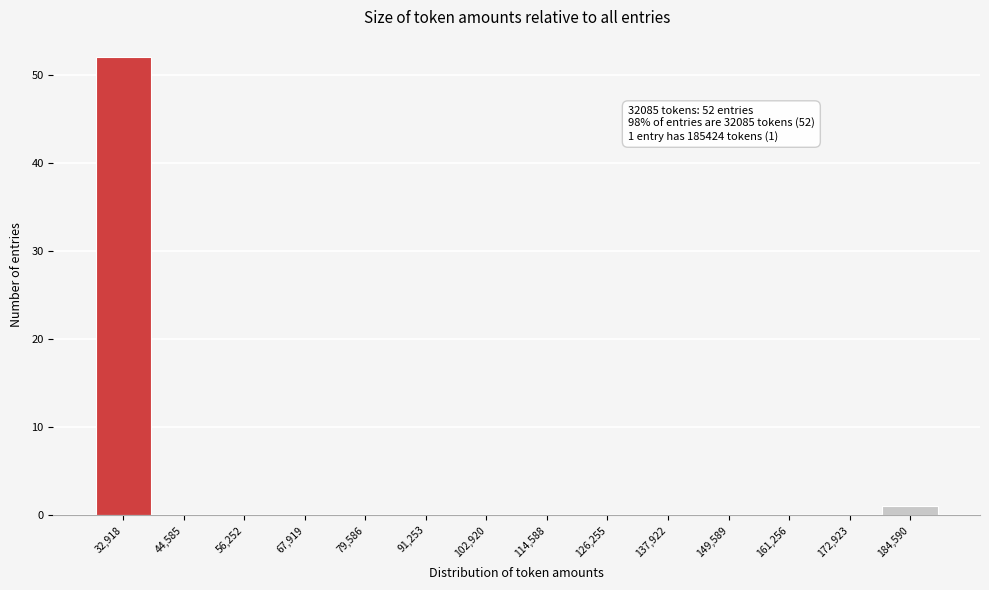

Which range on the x-axis has the tallest bar?

28000 to 38000